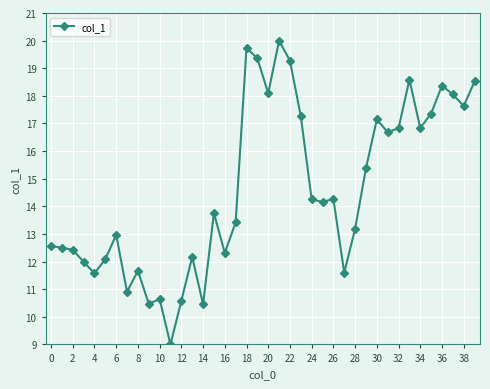

What is the minimum value shown in the chart?

9.0